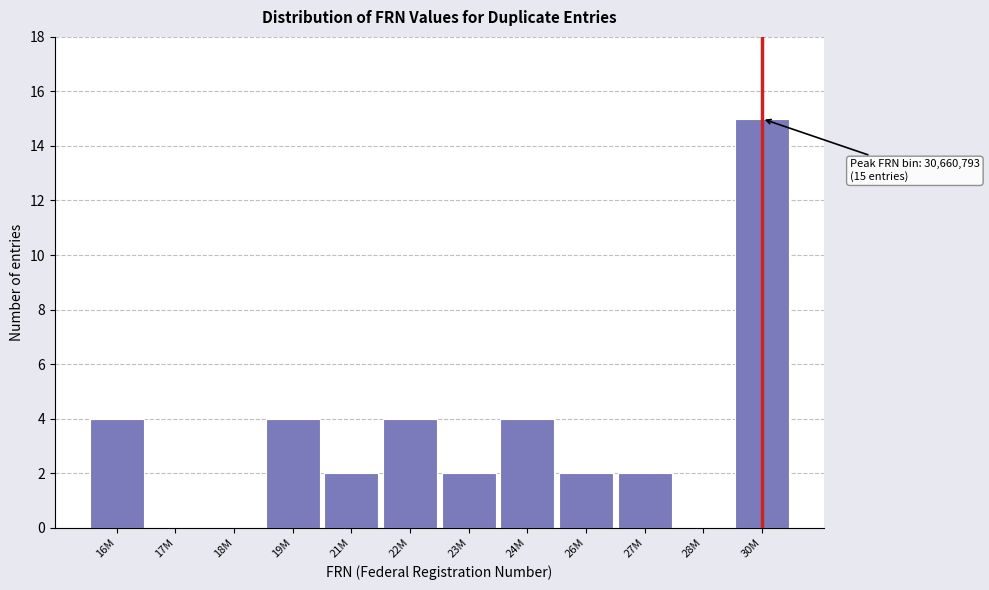

Reading left to right, extract all data points from this chart.

16M=4	17M=0	18M=0	19M=4	21M=2	22M=4	23M=2	24M=4	26M=2	27M=2	28M=0	30M=15